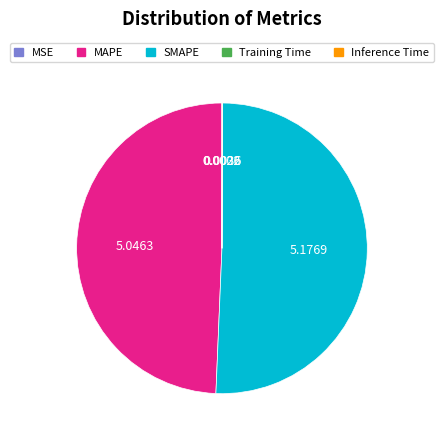

Does SMAPE account for over 50% of the chart?

Yes